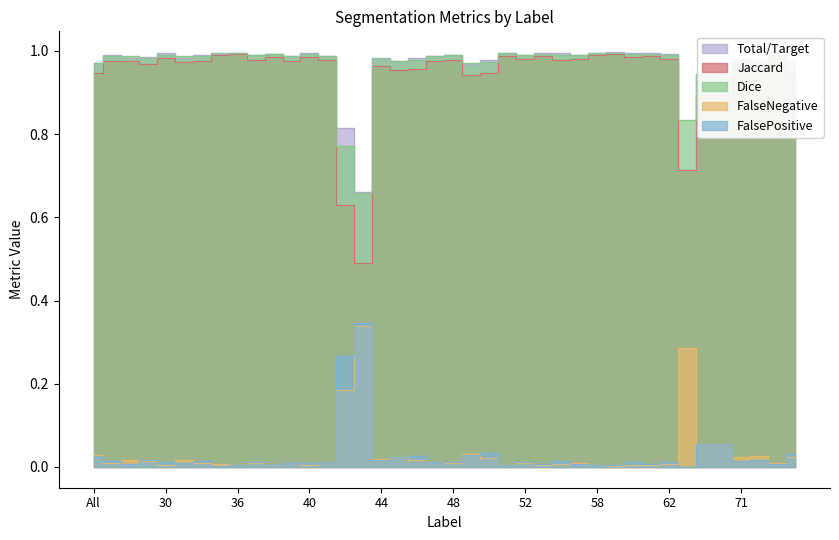

Which label corresponds to the largest value in the chart?

59